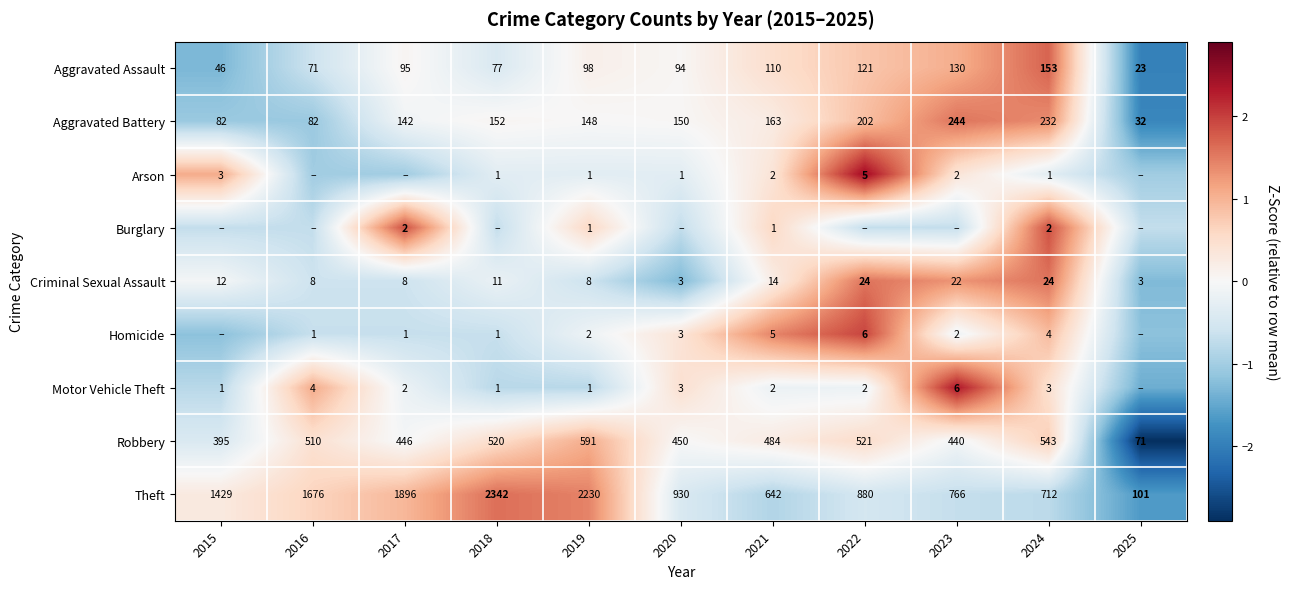

Is the value of Motor Vehicle Theft at 2018 greater than the value of Robbery at 2015?

No